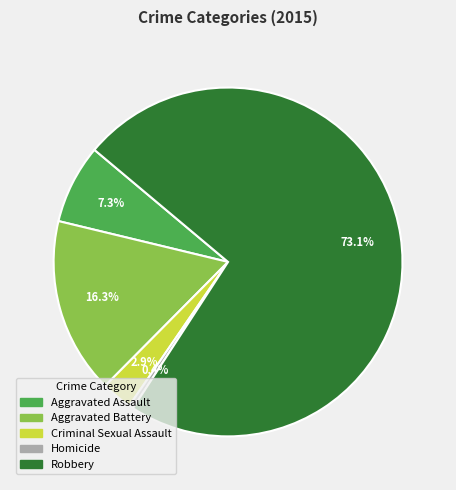

Which has a higher value, Aggravated Battery or Robbery?

Robbery